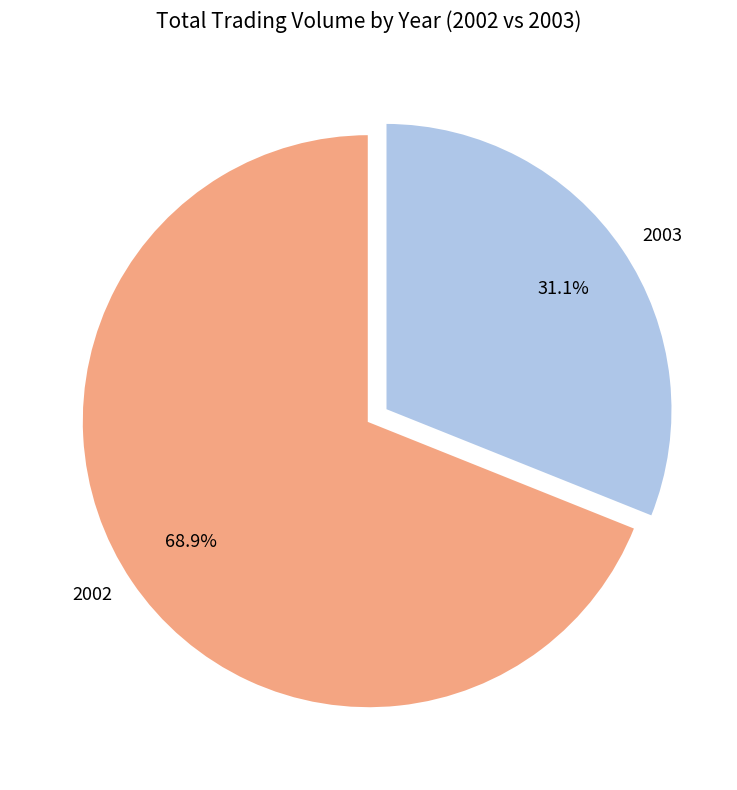

Rank the categories by value from highest to lowest.

2002, 2003